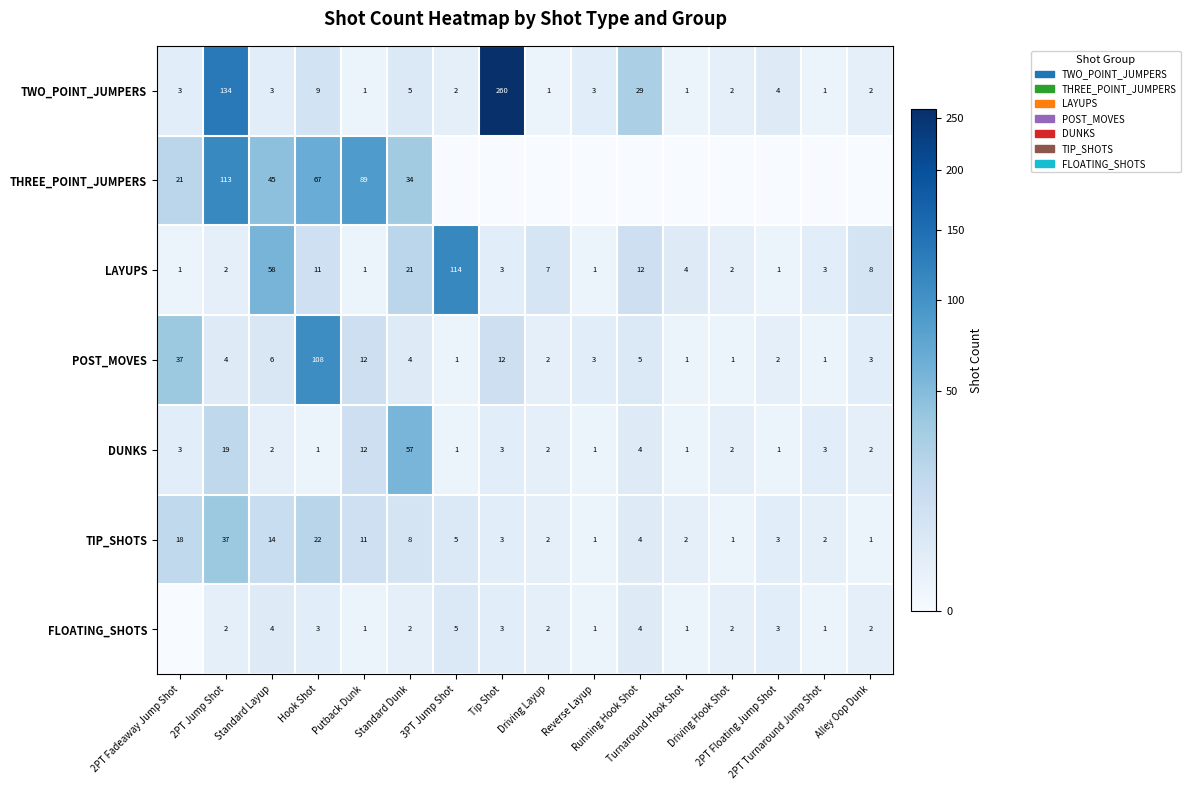

What is the sum of all TWO_POINT_JUMPERS values?

460